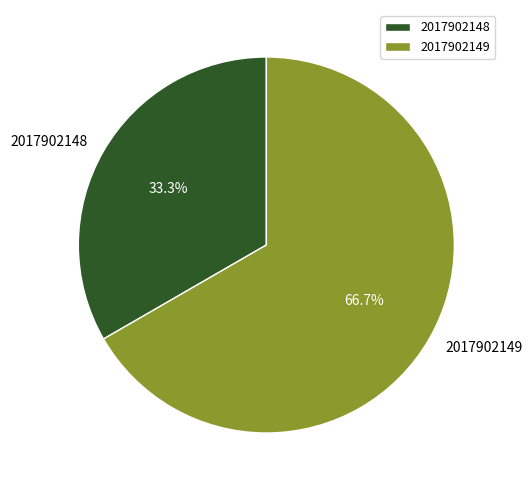

Is it true that 2017902149 is 75% of the pie?

False